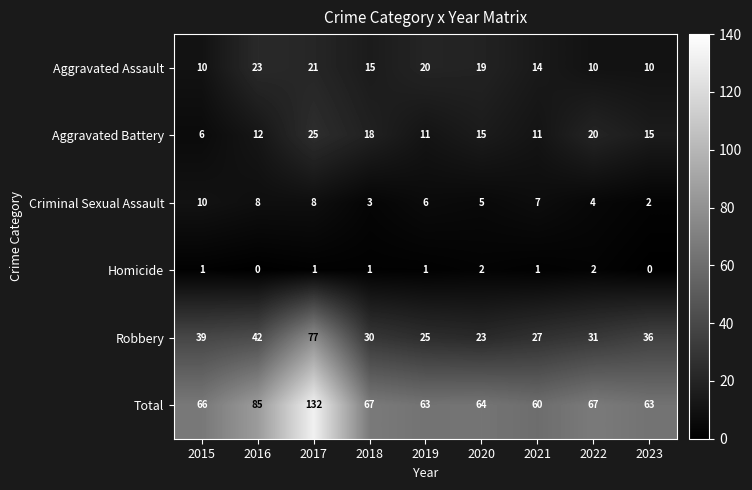

Between 2016 and 2017, which series saw the biggest shift?

Total